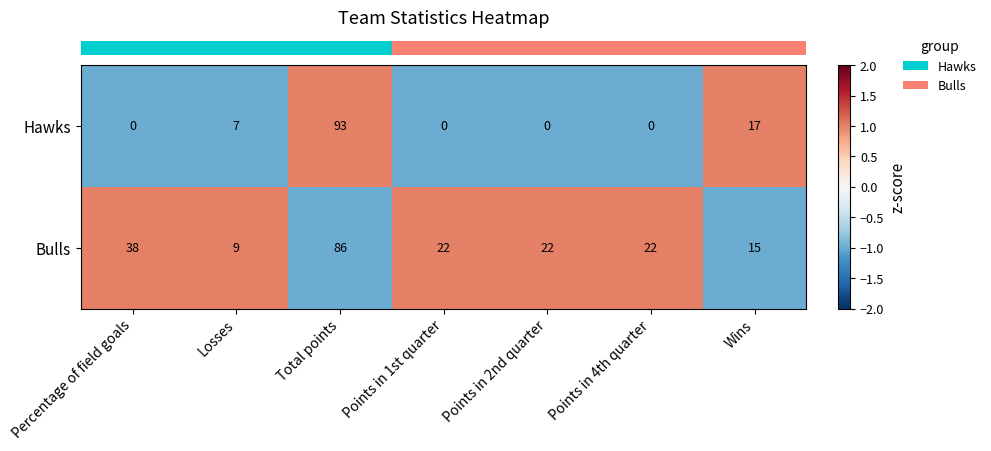

What is the average value of the Hawks series?

17